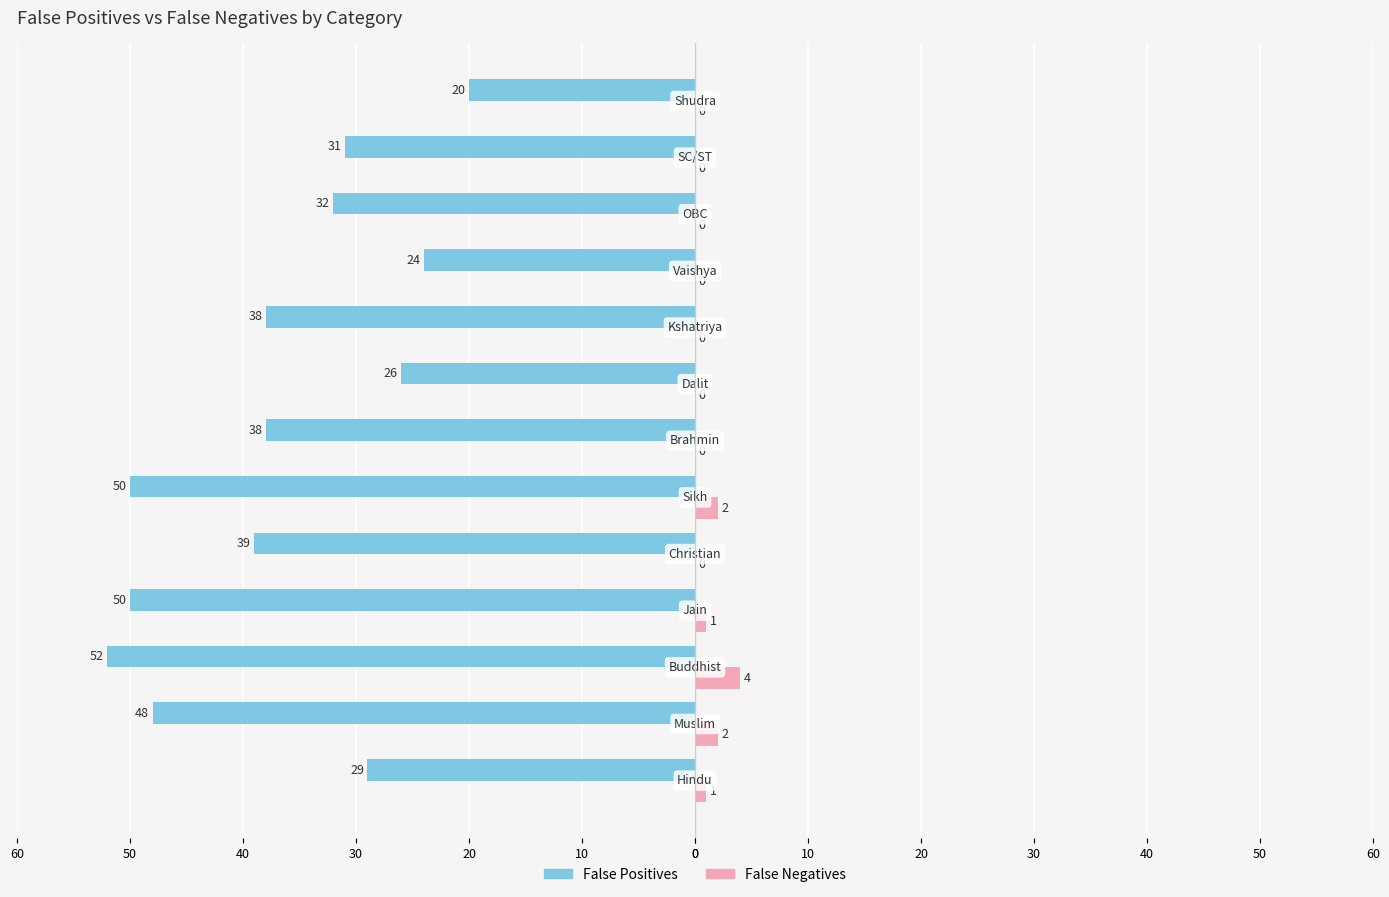

How many data points in False Positives are less than -38?

5